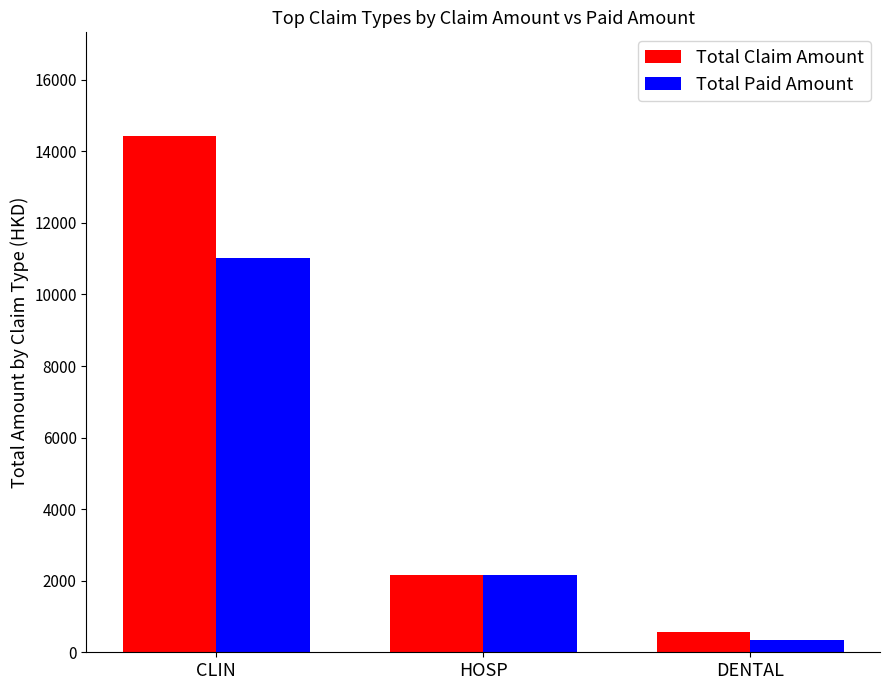

What is the label of the 3rd bar from the right?

CLIN